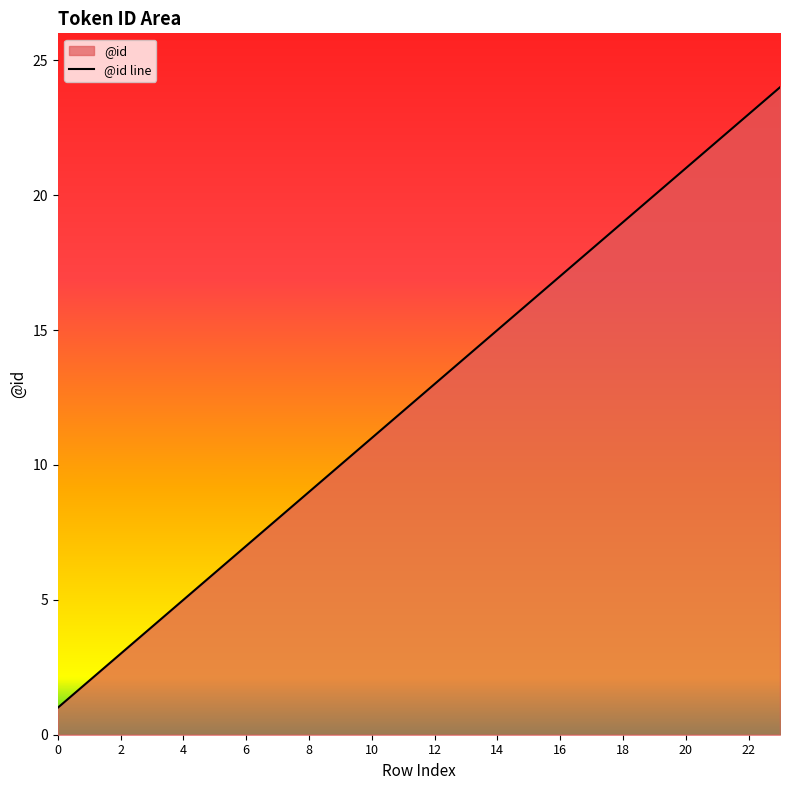

Approximately how many times larger is the value at 16 compared to 20?

0.8